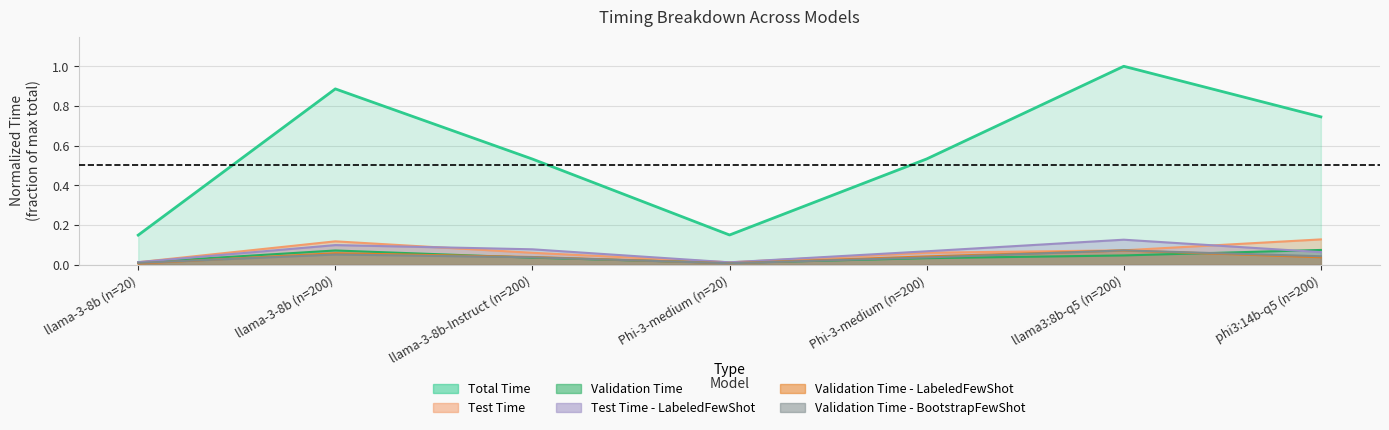

The value of Test Time - LabeledFewShot at llama-3-8b (n=200) is 0.1. True or false?

True